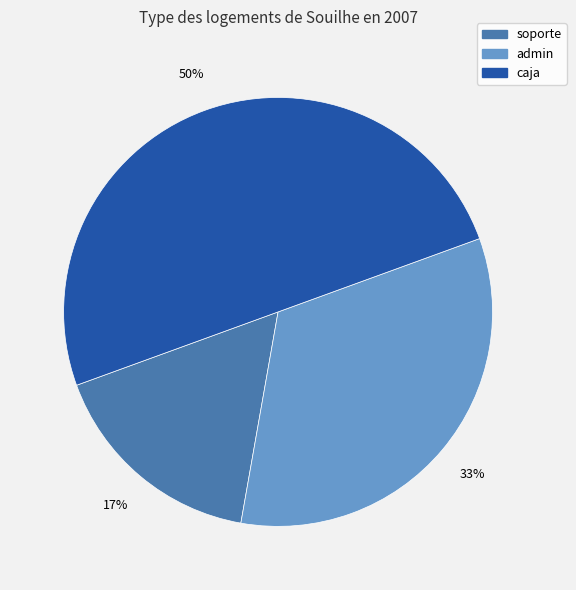

Which category has the biggest portion of the pie?

caja